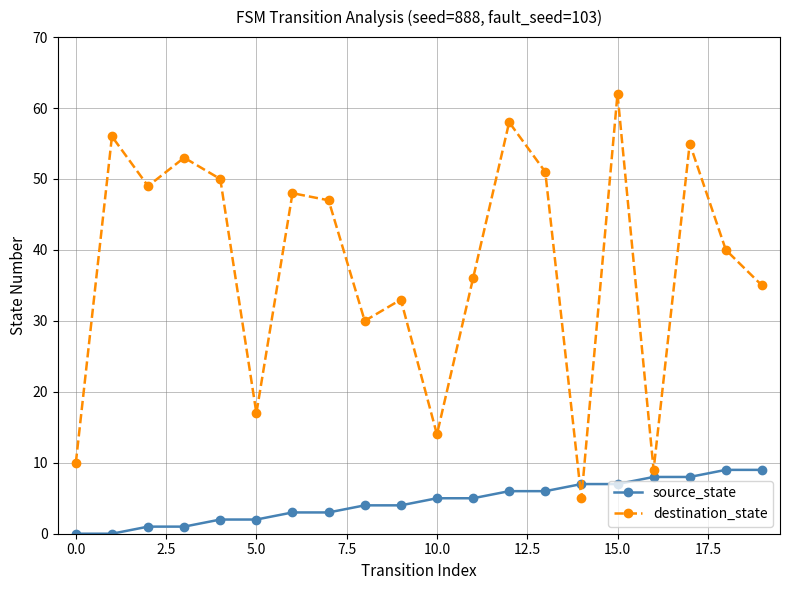

Which series has the widest spread of values?

destination_state